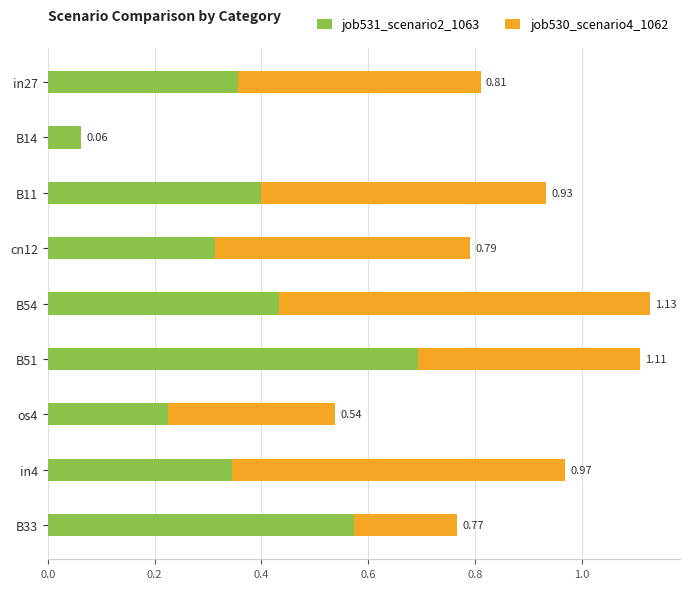

What are all the series names shown in the legend?

job531_scenario2_1063, job530_scenario4_1062